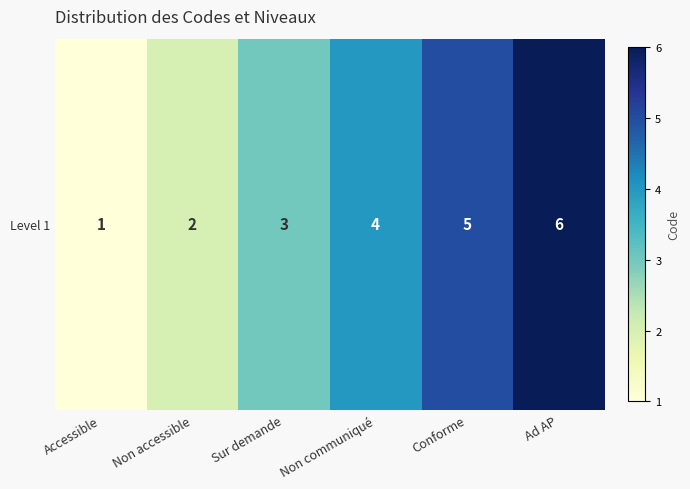

How many values are between 2 and 5?

4